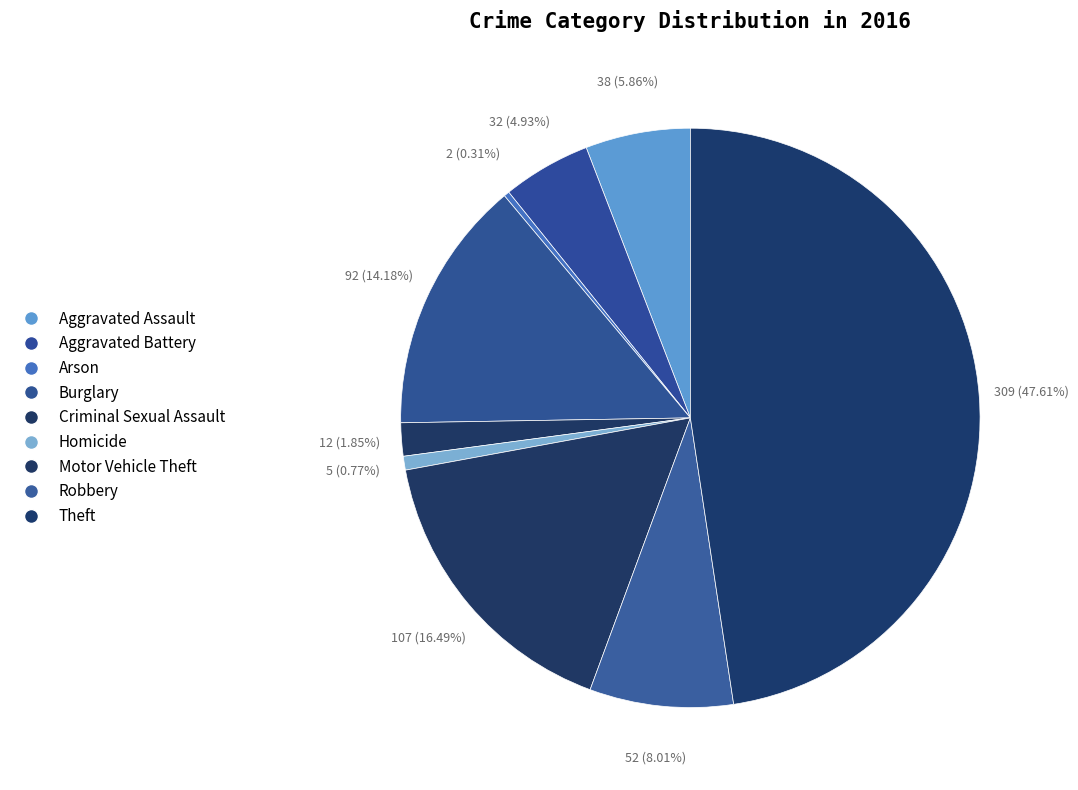

How many slices are in this pie chart?

9